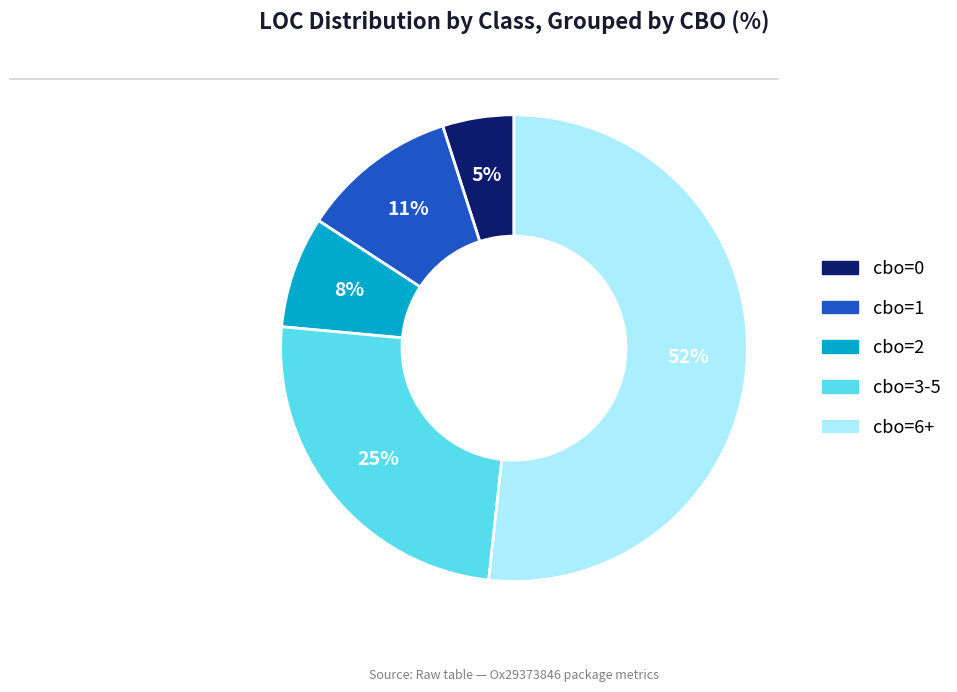

How many slices are in this pie chart?

5